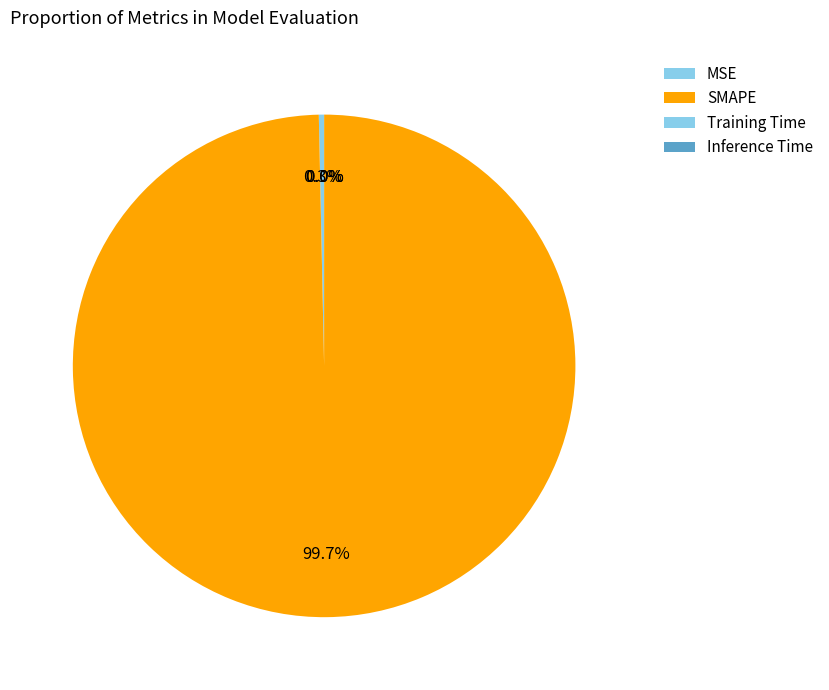

Does SMAPE represent more than half of the total?

Yes